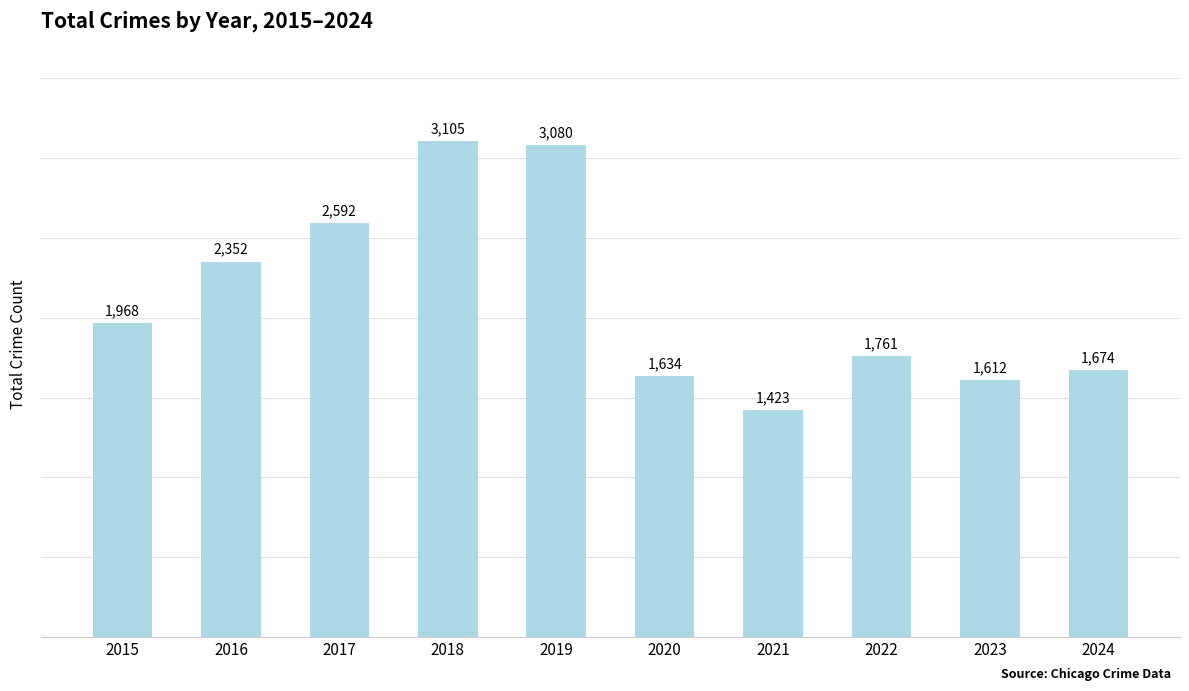

What is the value of the 8th bar from the left?

1761